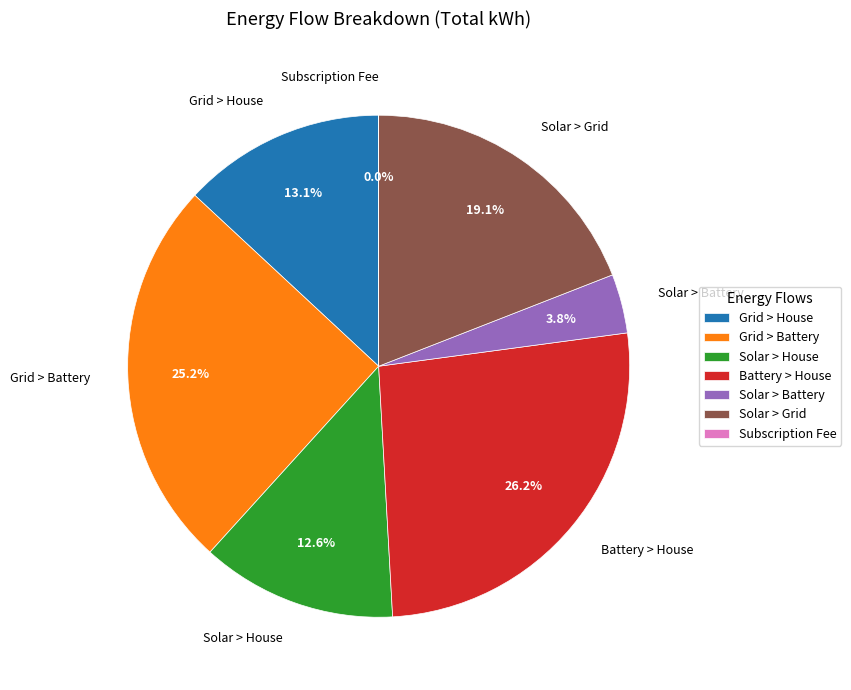

True or false: Solar > Battery accounts for 4% of the total.

True